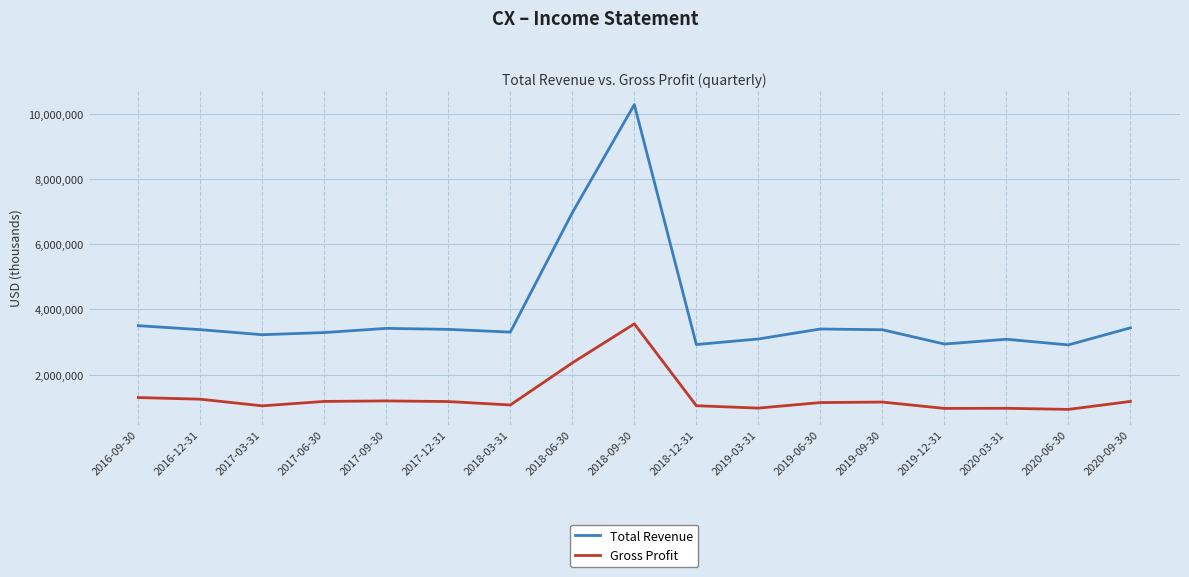

The Gross Profit series shows 1156700 at 2019-09-30. True or false?

True